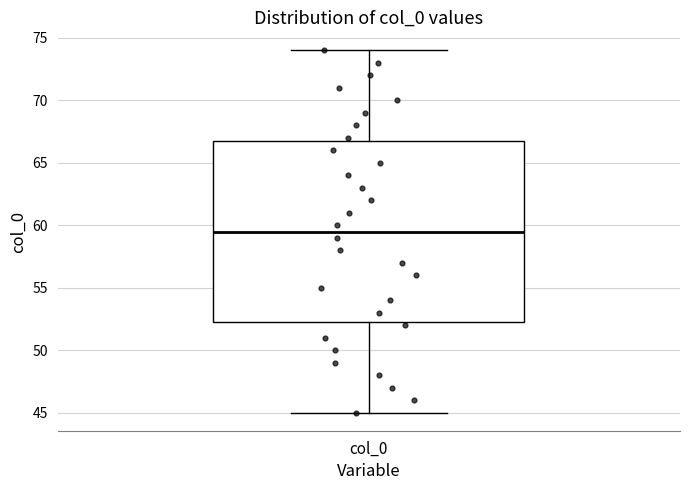

Read this box plot against the y-axis: the position of the median line, the range covered by the box, and the ends of both whiskers. The values are not printed on the chart, so give them approximately, as read against the axis.

median 59.5, box 52.5 to 67.0, whiskers 45.0 to 74.0